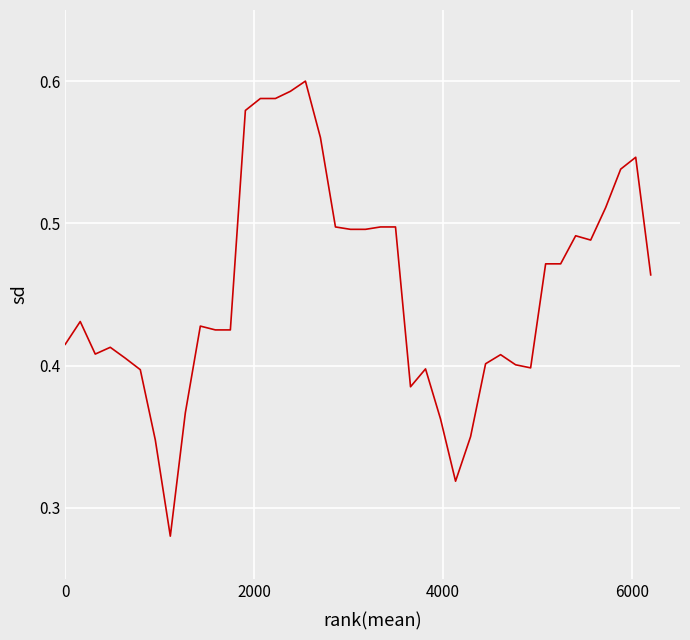

How many lines are shown in the chart?

1